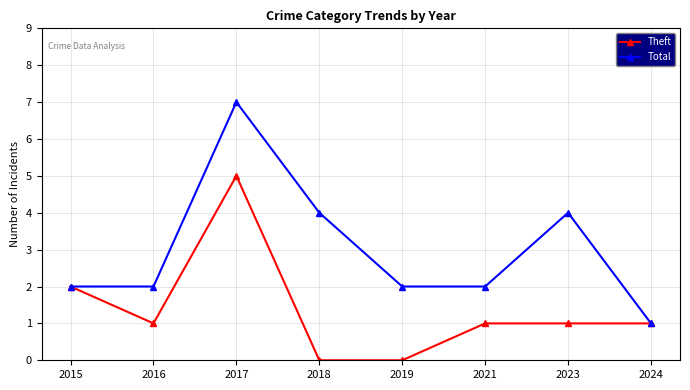

The value of Total at 2023 is 4. True or false?

True